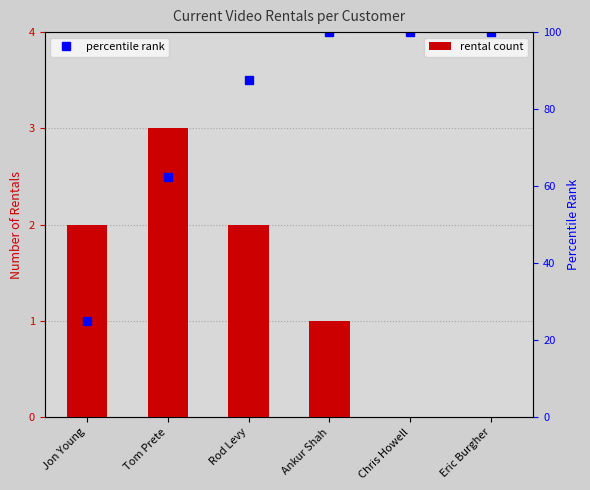

What is the spread (max minus min) of values at Chris Howell?

100.0